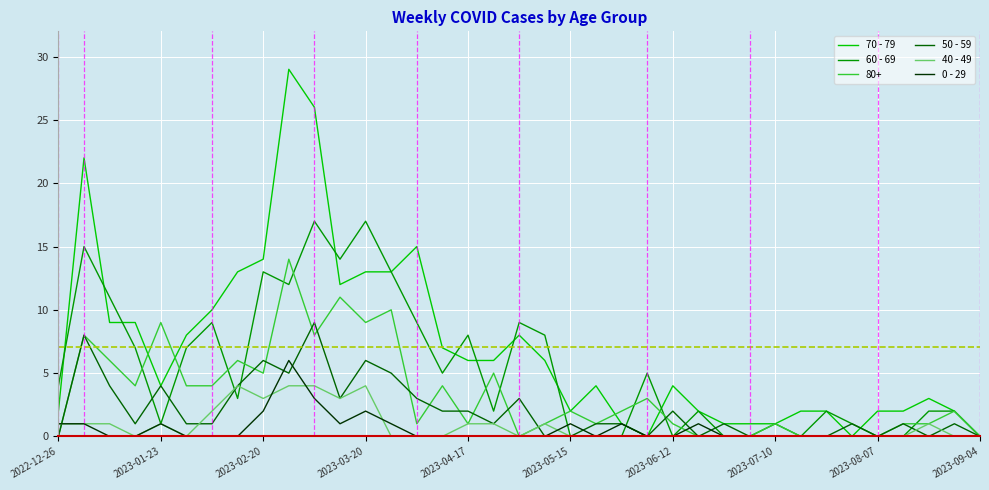

Does the chart display data point markers on the line(s)?

No